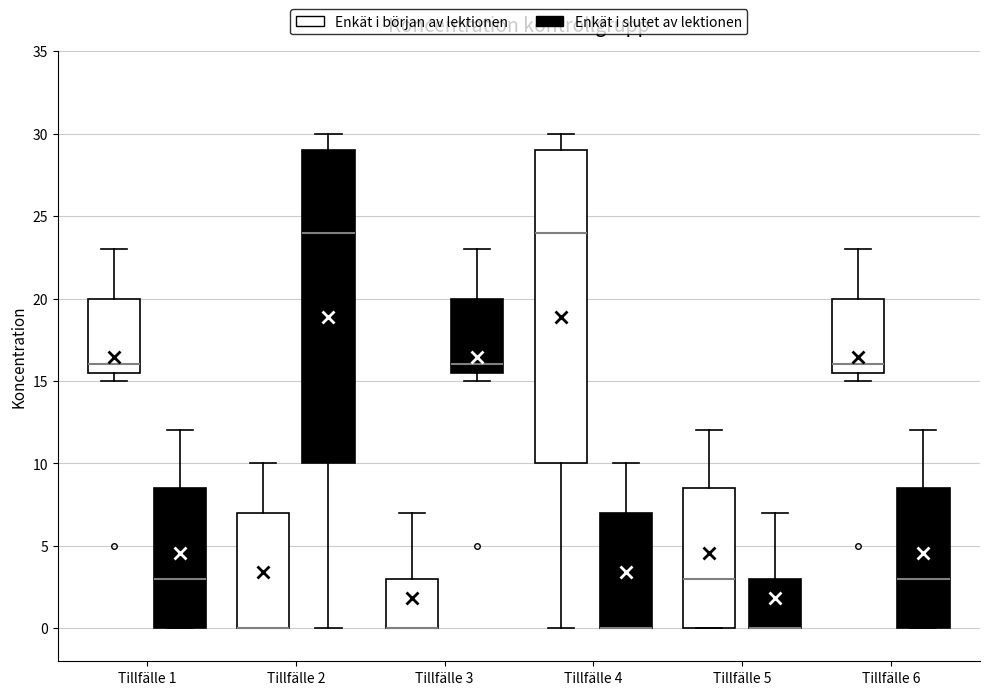

Reading left to right, read every box against the y-axis: the position of its median line, the range the box covers, and the ends of its whiskers. The values are not printed on the chart, so give them approximately, as read against the axis.

Tillfälle 1 (Enkät i början av lektionen): median 16.0, box 15.5 to 20.0, whiskers 15.0 to 23.0
Tillfälle 1 (Enkät i slutet av lektionen): median 3.0, box 0.0 to 8.5, whiskers 0.0 to 12.0
Tillfälle 2 (Enkät i början av lektionen): median 0.0 (drawn on the box's lower edge), box 0.0 to 7.0, whiskers 0.0 to 10.0
Tillfälle 2 (Enkät i slutet av lektionen): median 24.0, box 10.0 to 29.0, whiskers 0.0 to 30.0
Tillfälle 3 (Enkät i början av lektionen): median 0.0 (drawn on the box's lower edge), box 0.0 to 3.0, whiskers 0.0 to 7.0
Tillfälle 3 (Enkät i slutet av lektionen): median 16.0, box 15.5 to 20.0, whiskers 15.0 to 23.0
Tillfälle 4 (Enkät i början av lektionen): median 24.0, box 10.0 to 29.0, whiskers 0.0 to 30.0
Tillfälle 4 (Enkät i slutet av lektionen): median 0.0 (drawn on the box's lower edge), box 0.0 to 7.0, whiskers 0.0 to 10.0
Tillfälle 5 (Enkät i början av lektionen): median 3.0, box 0.0 to 8.5, whiskers 0.0 to 12.0
Tillfälle 5 (Enkät i slutet av lektionen): median 0.0 (drawn on the box's lower edge), box 0.0 to 3.0, whiskers 0.0 to 7.0
Tillfälle 6 (Enkät i början av lektionen): median 16.0, box 15.5 to 20.0, whiskers 15.0 to 23.0
Tillfälle 6 (Enkät i slutet av lektionen): median 3.0, box 0.0 to 8.5, whiskers 0.0 to 12.0